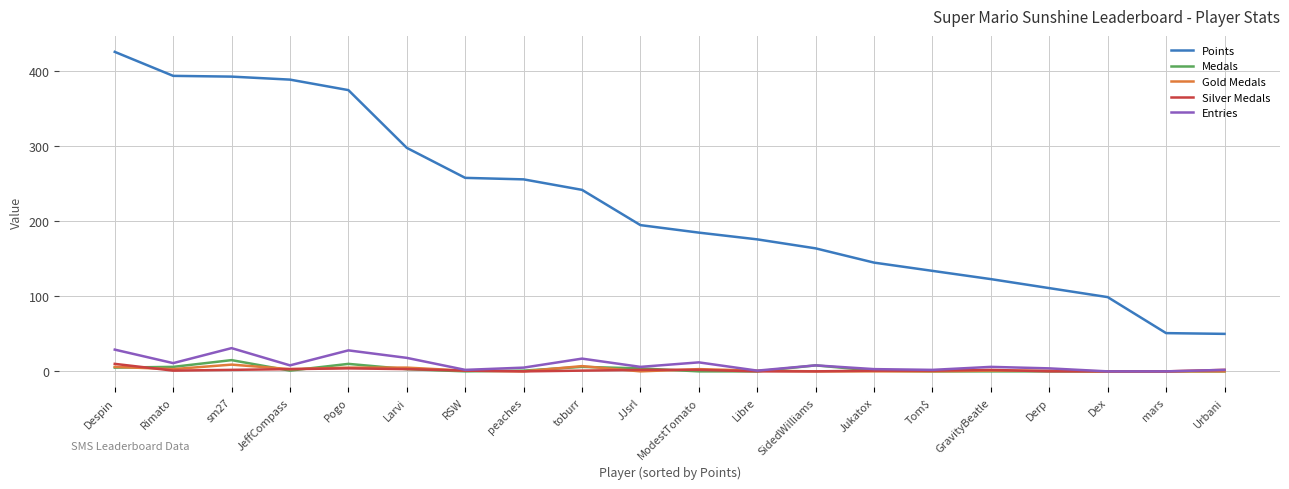

True or false: Points and Silver Medals cross at least once.

False